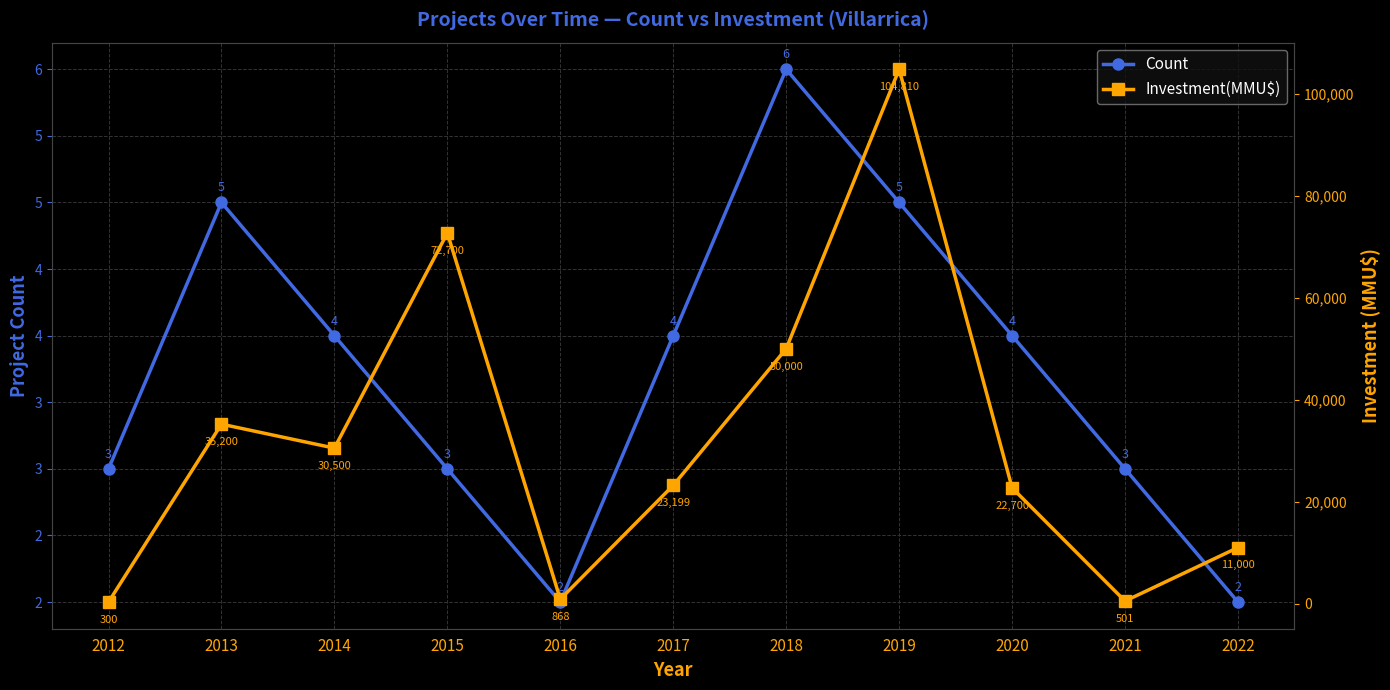

What is the difference between the second highest and minimum values in the Investment(MMU$) series?

72400